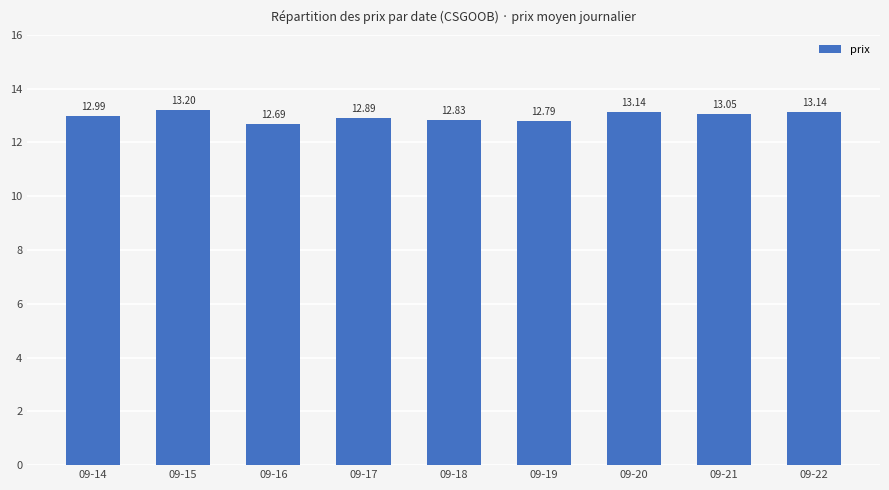

What is the change in value from 09-15 to 09-19?

-0.4